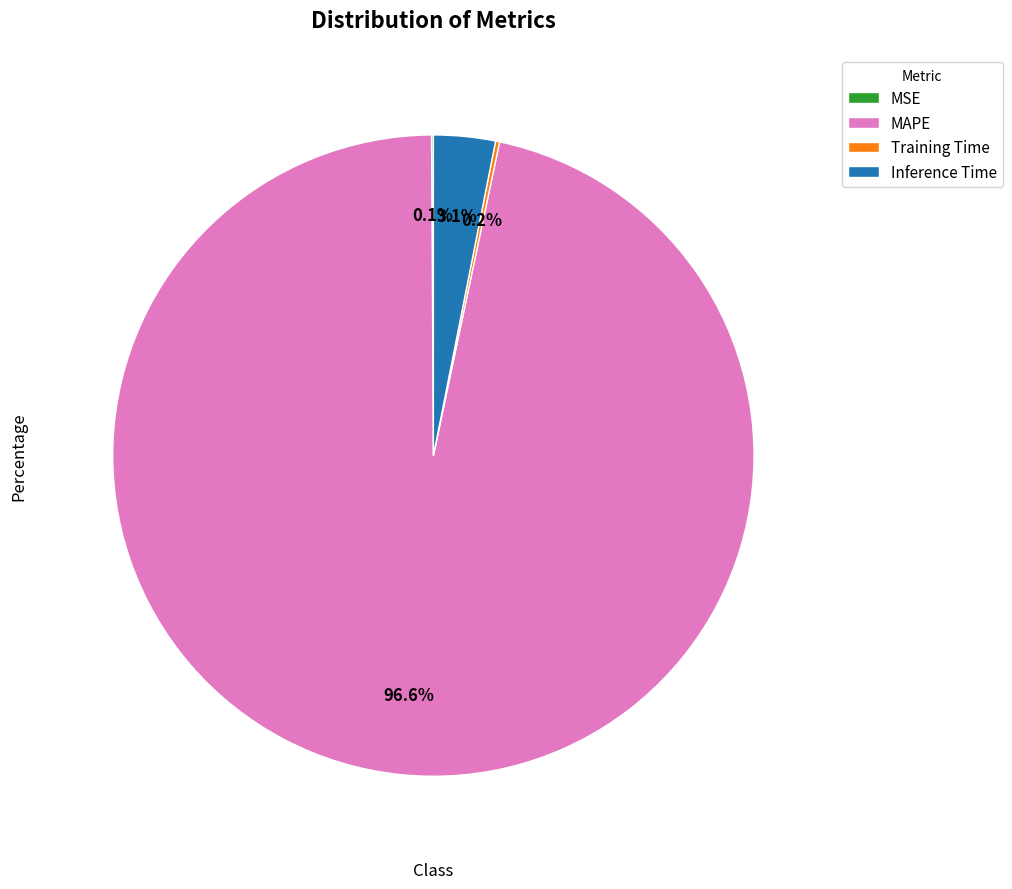

Which category has the biggest portion of the pie?

MAPE